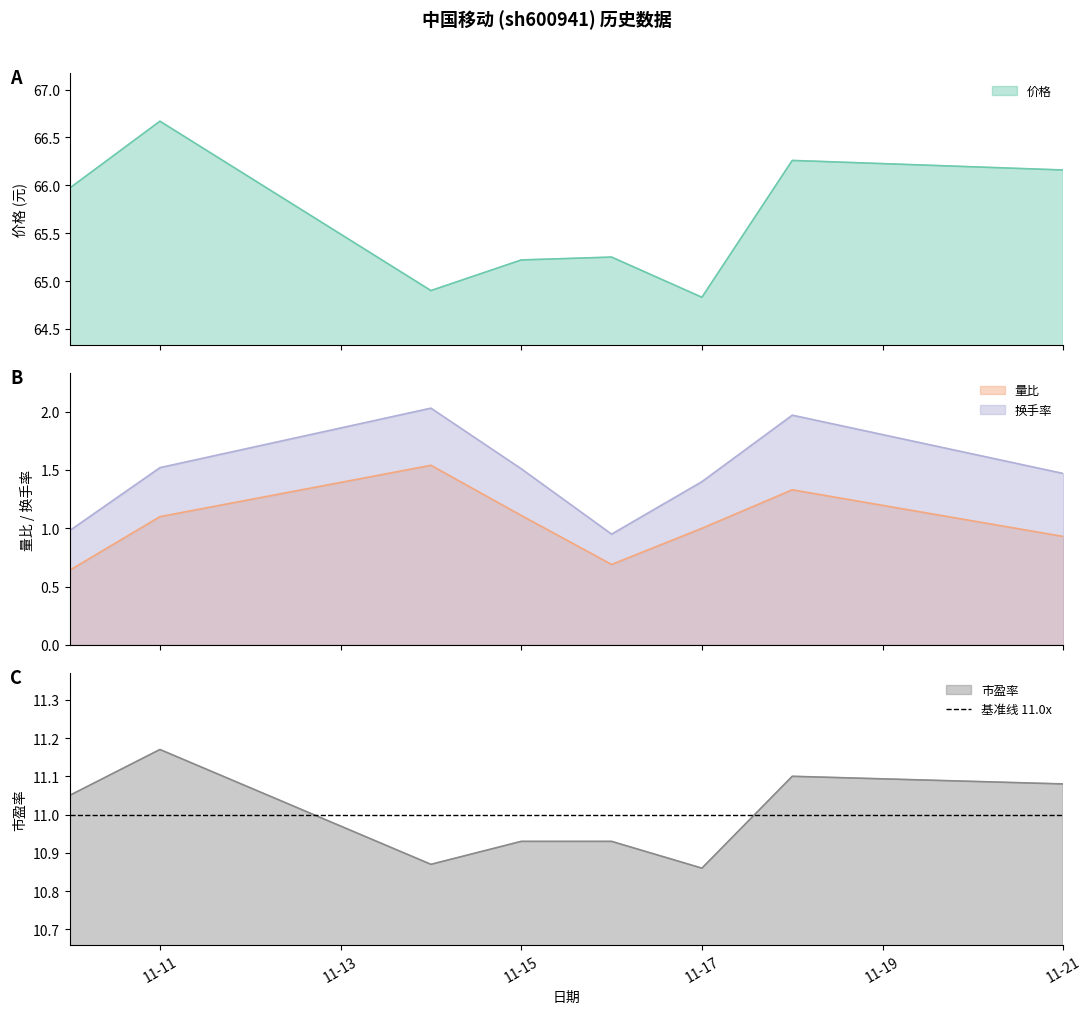

True or false: 量比 and 市盈率 intersect in this chart.

False